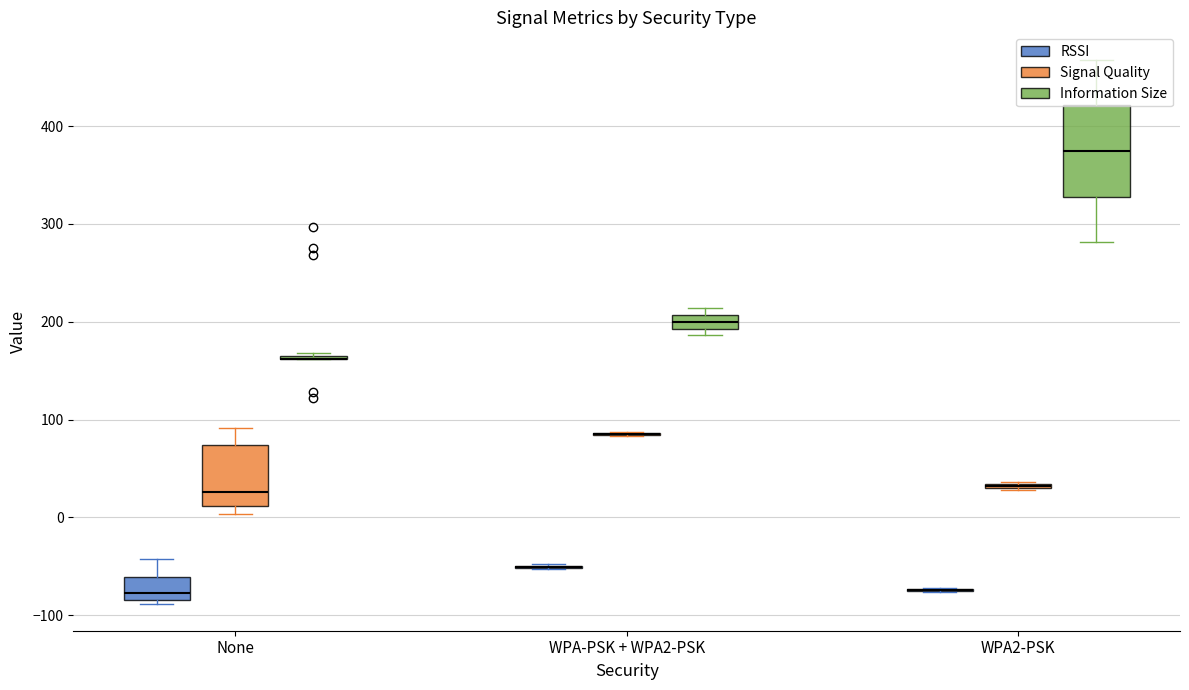

Which series changed the most between 0 and 10?

Information Size